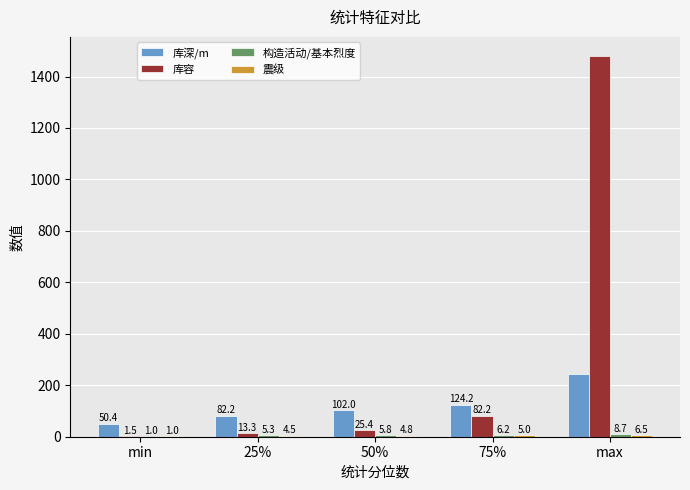

Count the number of categories in the chart.

5